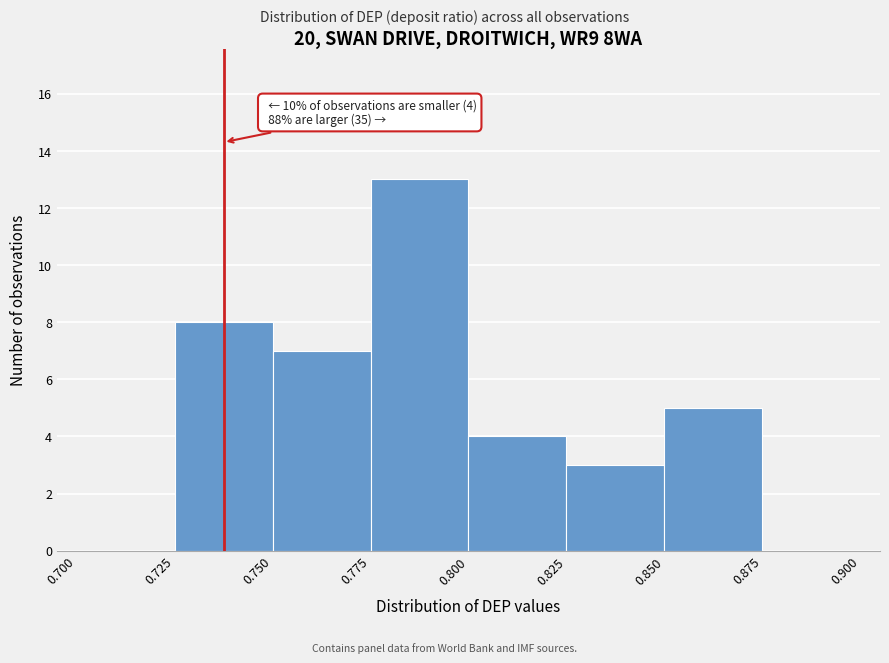

Which range on the x-axis has the tallest bar?

0.775 to 0.800